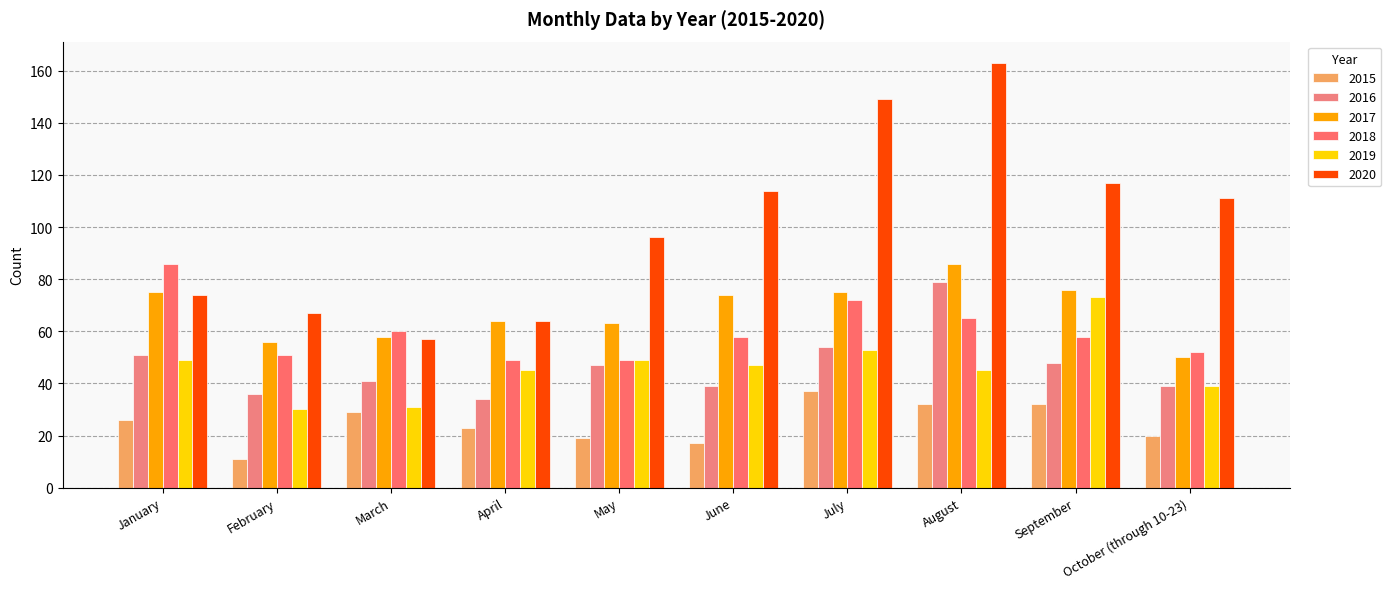

Rank the series by their maximum value, from lowest to highest.

2015, 2019, 2016, 2017, 2018, 2020